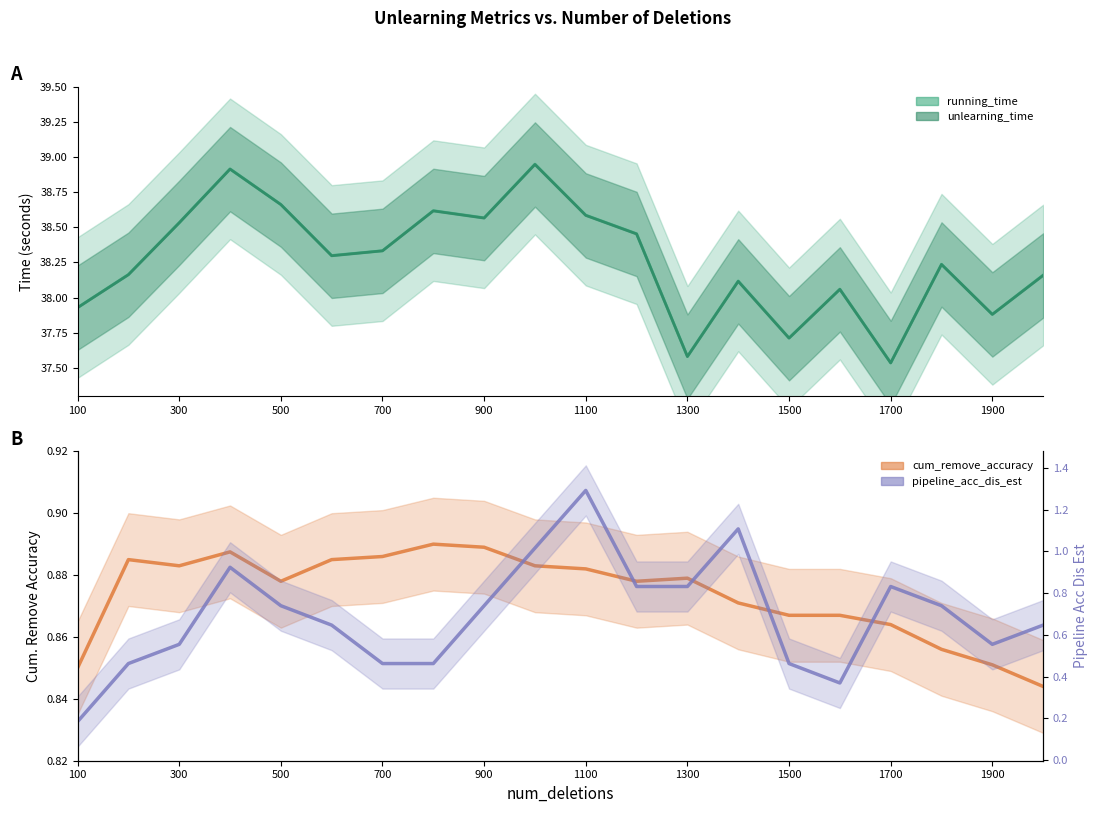

What are all the series names shown in the legend?

running_time, unlearning_time, cum_remove_accuracy, pipeline_acc_dis_est